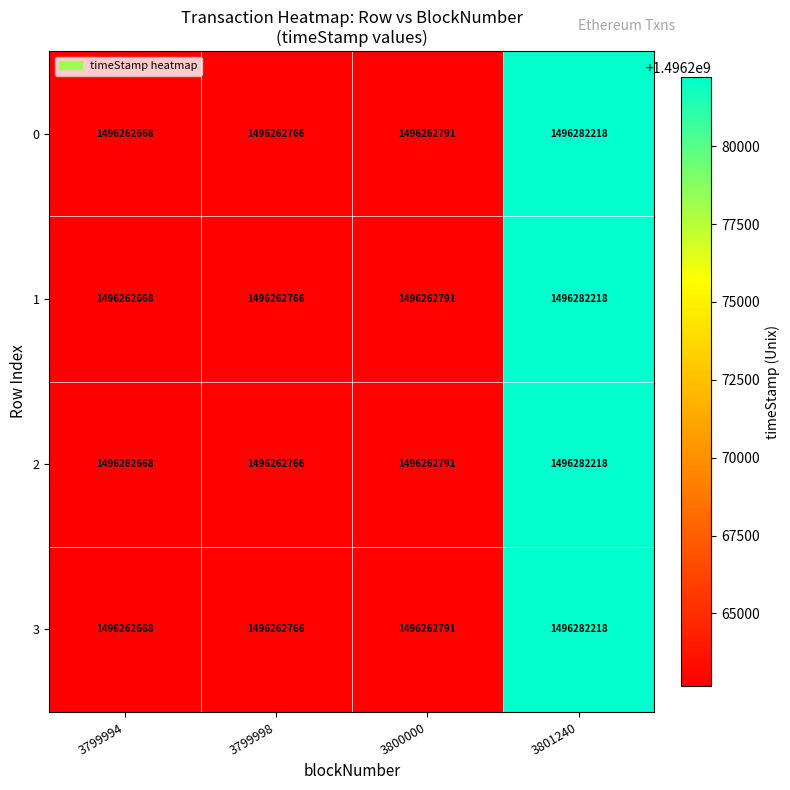

At which label is 3 closest to 1496272443?

3800000